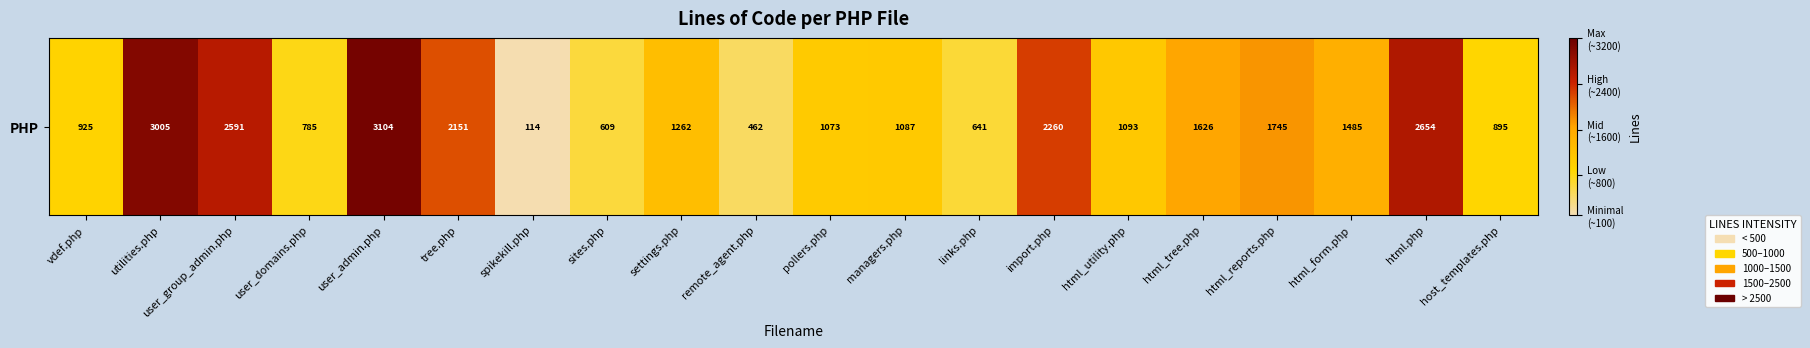

Is it true that the value at tree.php is 3209?

False